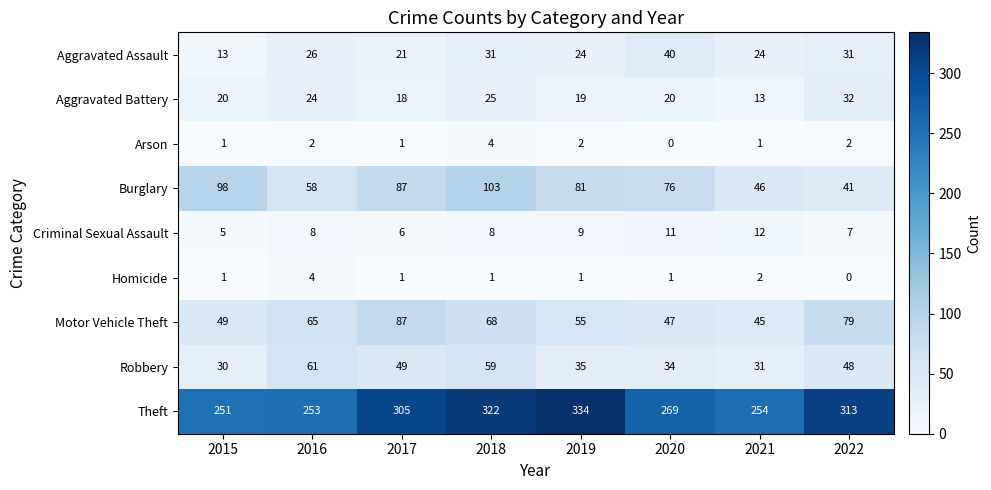

At which label is Aggravated Assault closest to 26?

2016